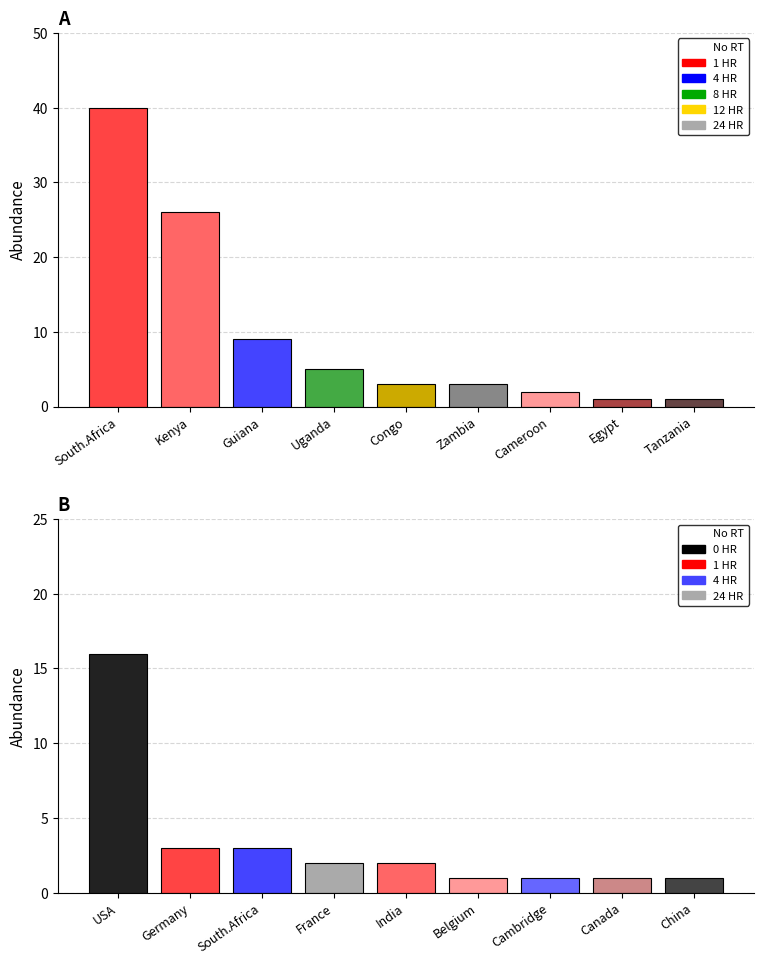

Is the value of Non-correspo Nations at Egypt greater than the value of Correspo Nations at South.Africa?

No